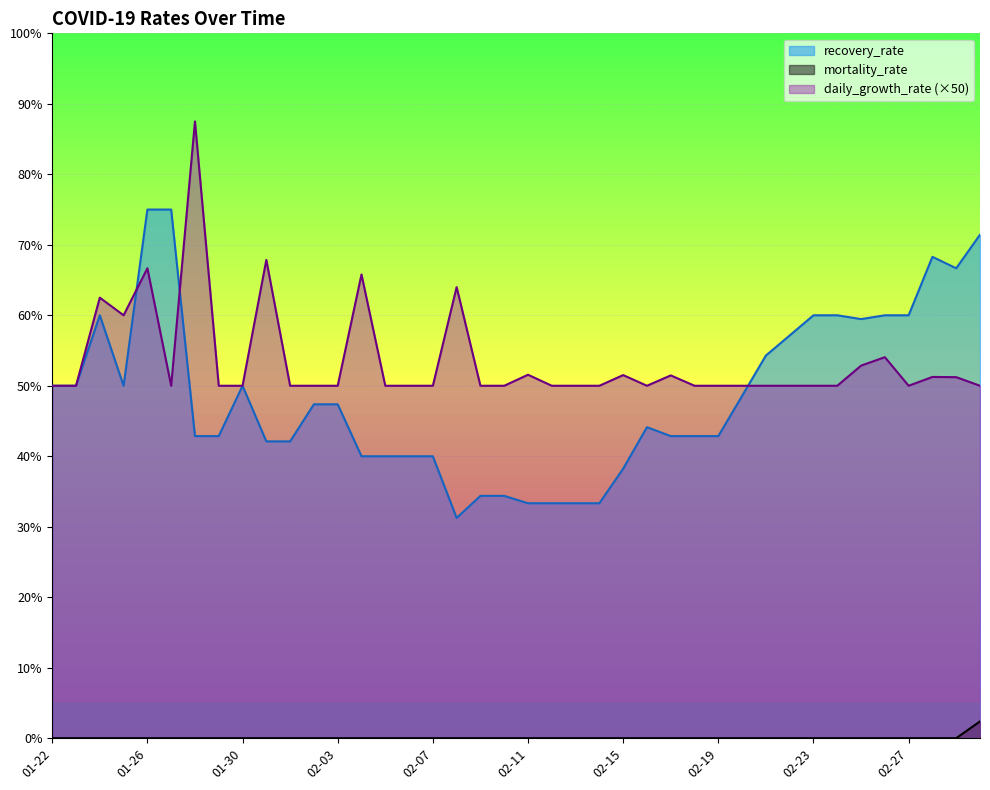

Where is mortality_rate nearest to the value 1?

01-22